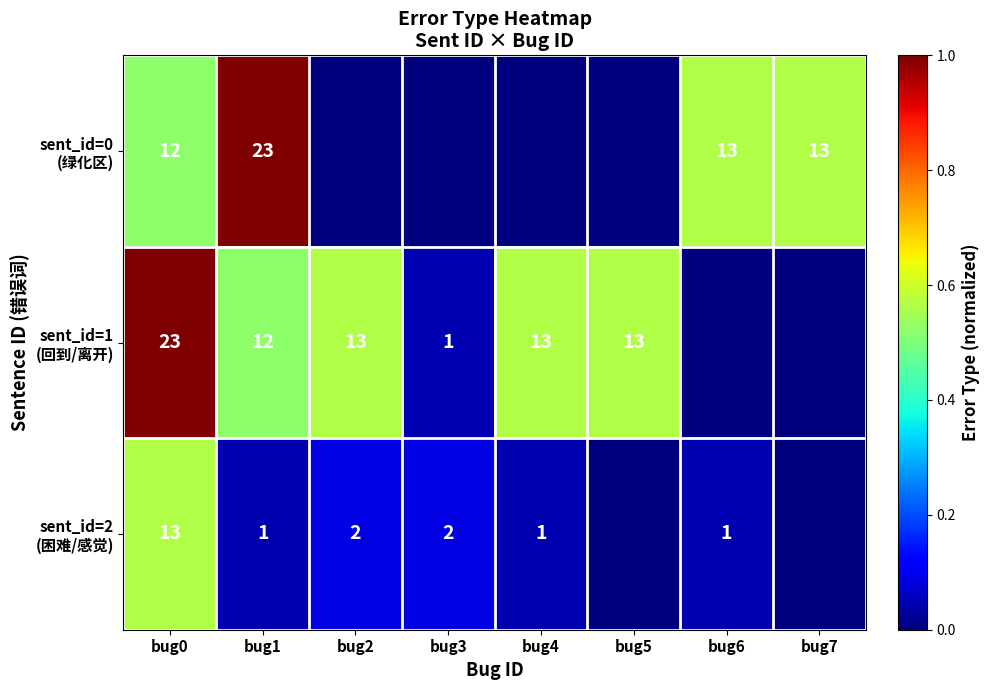

How many sent_id=0 (绿化区) values are between 0 and 1?

8